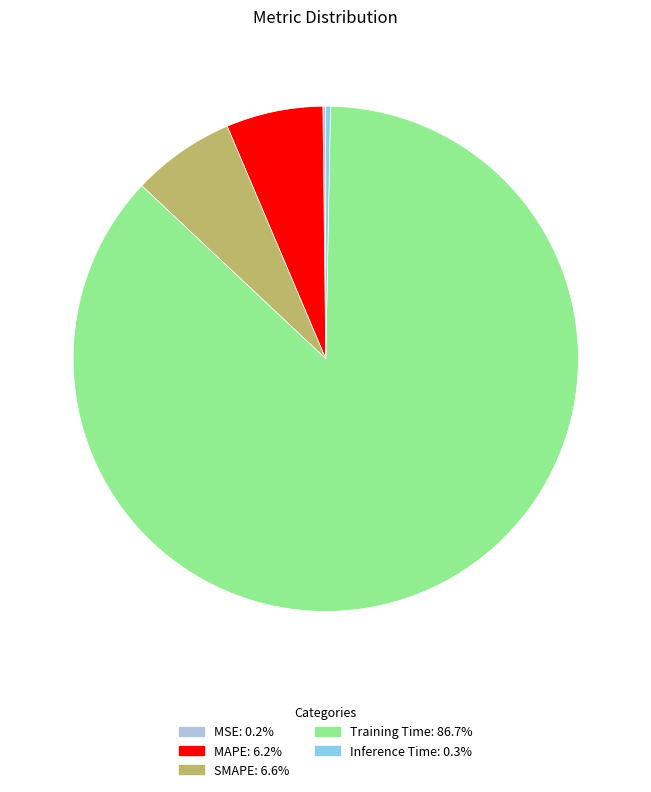

Do Training Time and SMAPE together represent more than half of the pie?

Yes